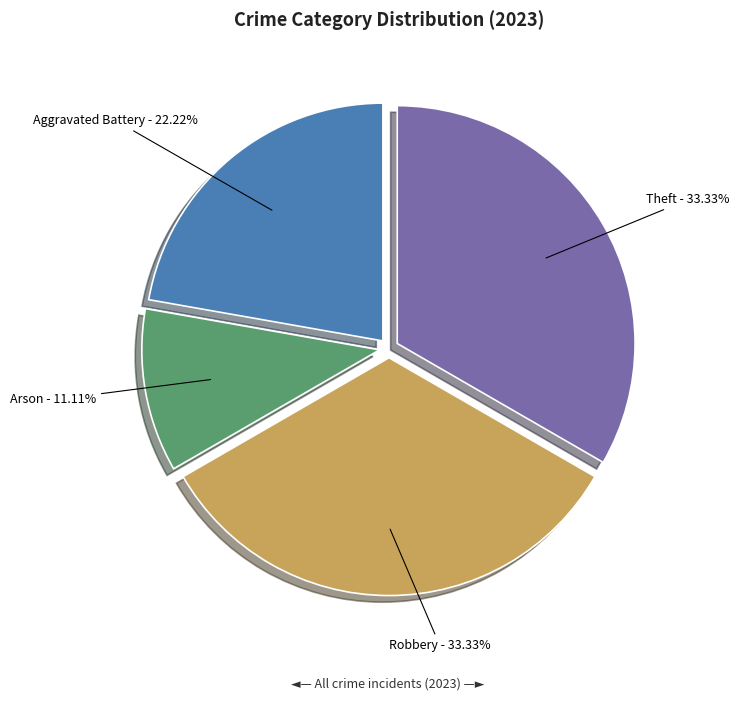

Is it true that Robbery is 28% of the pie?

False